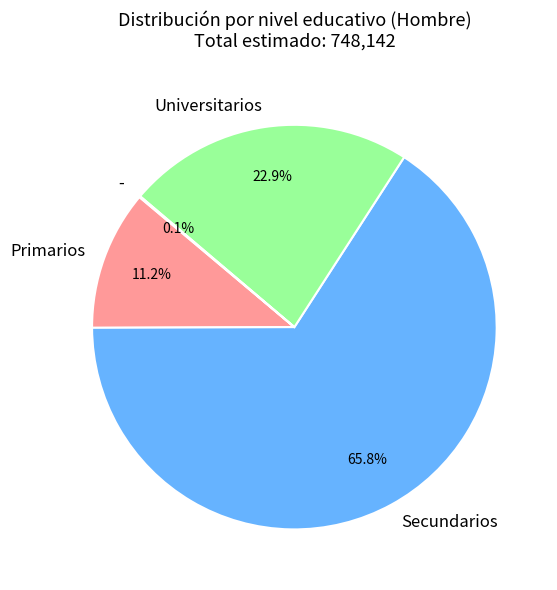

Is there a majority slice in this chart?

Yes